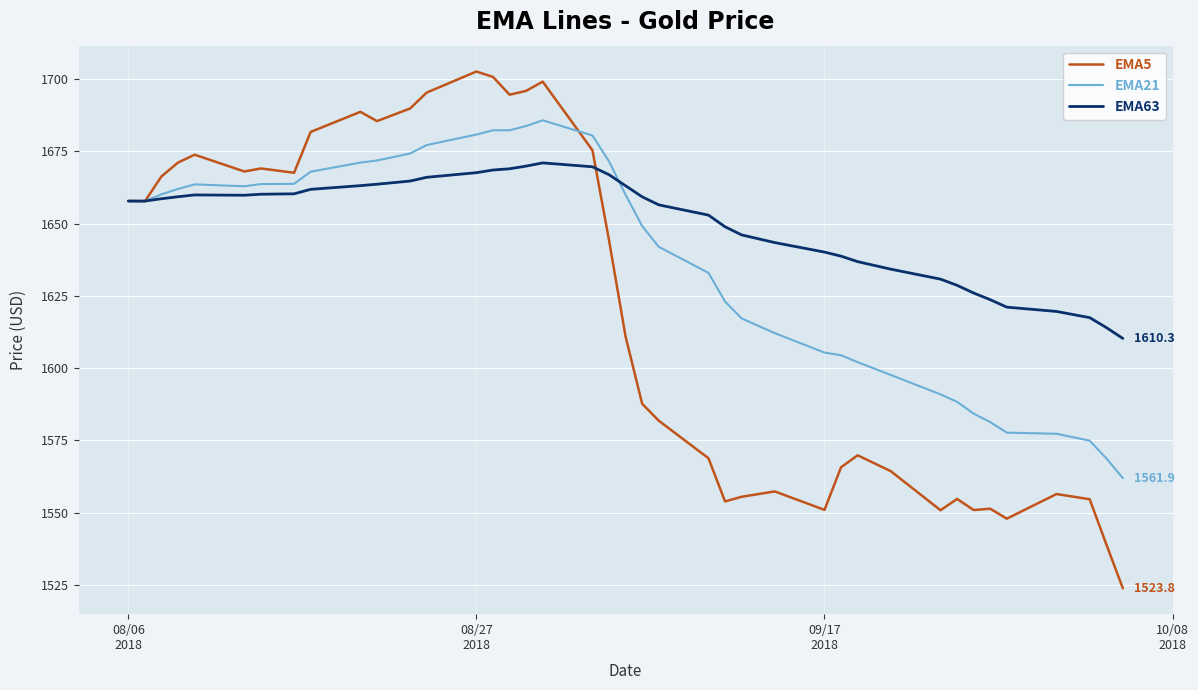

List the series in order of their peak value, lowest first.

EMA63, EMA21, EMA5